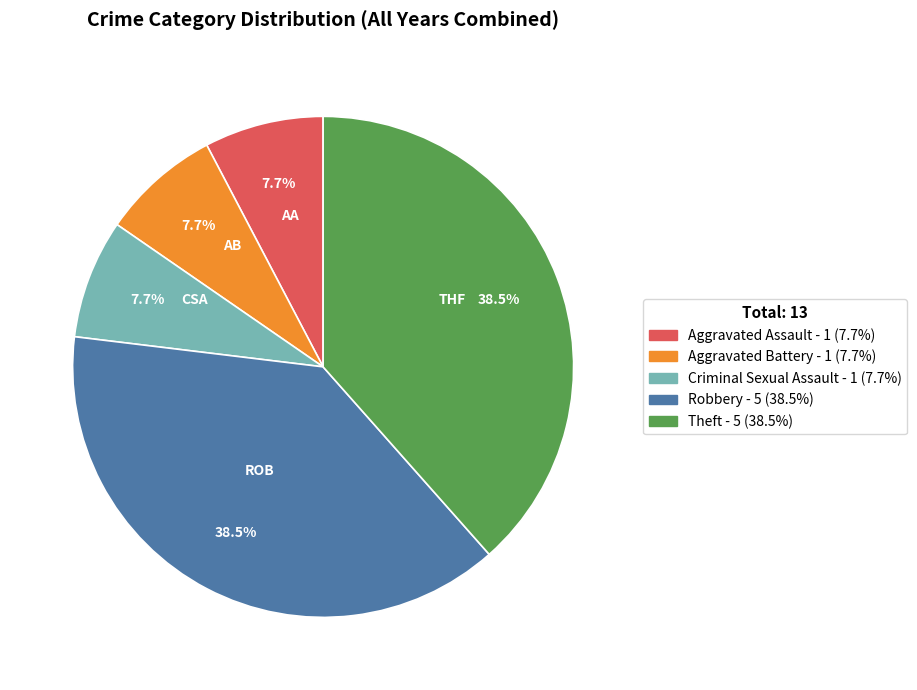

How many segments does this pie chart have?

5